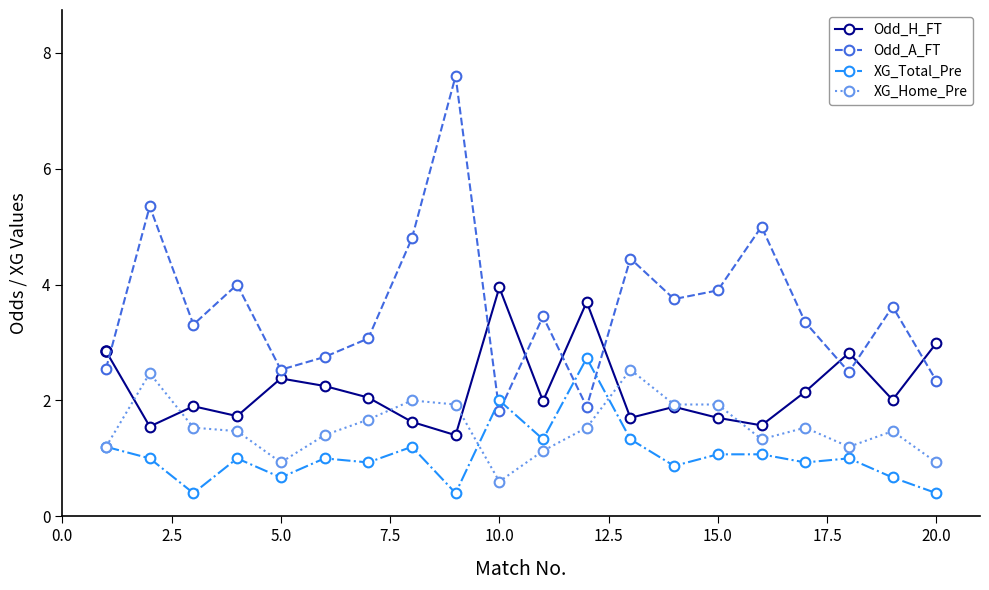

True or false: Odd_A_FT and XG_Total_Pre intersect in this chart.

True